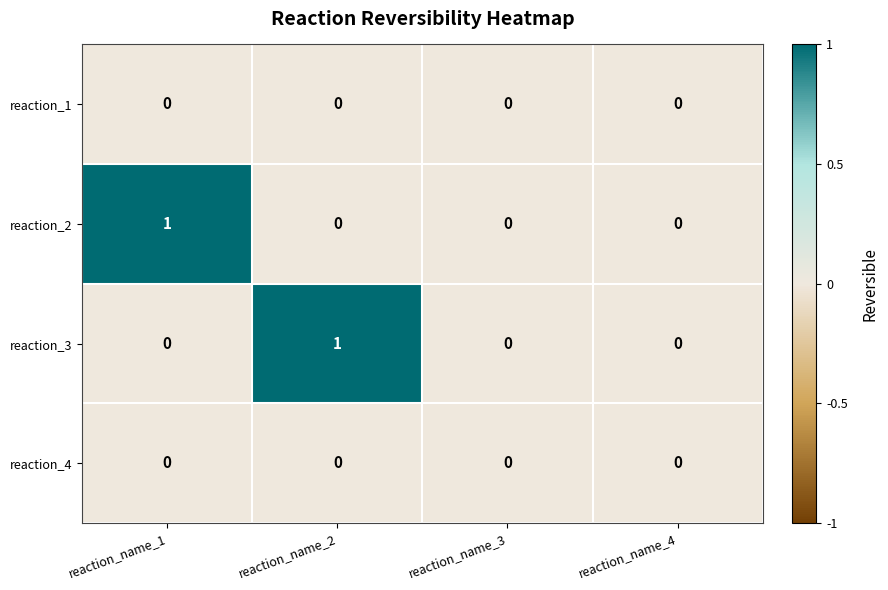

Between reaction_name_2 and reaction_name_3, which series saw the biggest shift?

reaction_3